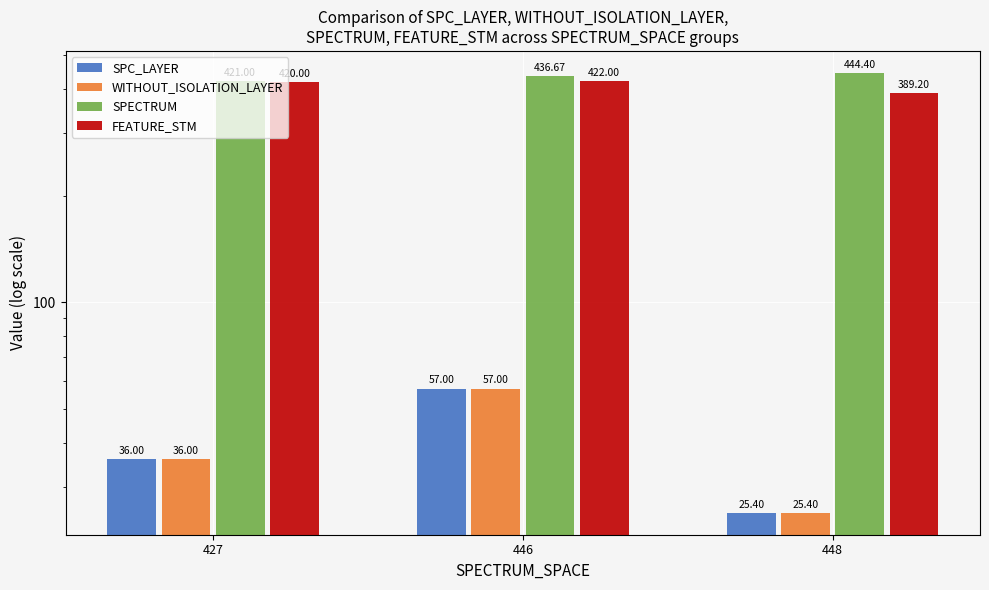

What is the average value of the WITHOUT_ISOLATION_LAYER series?

39.5